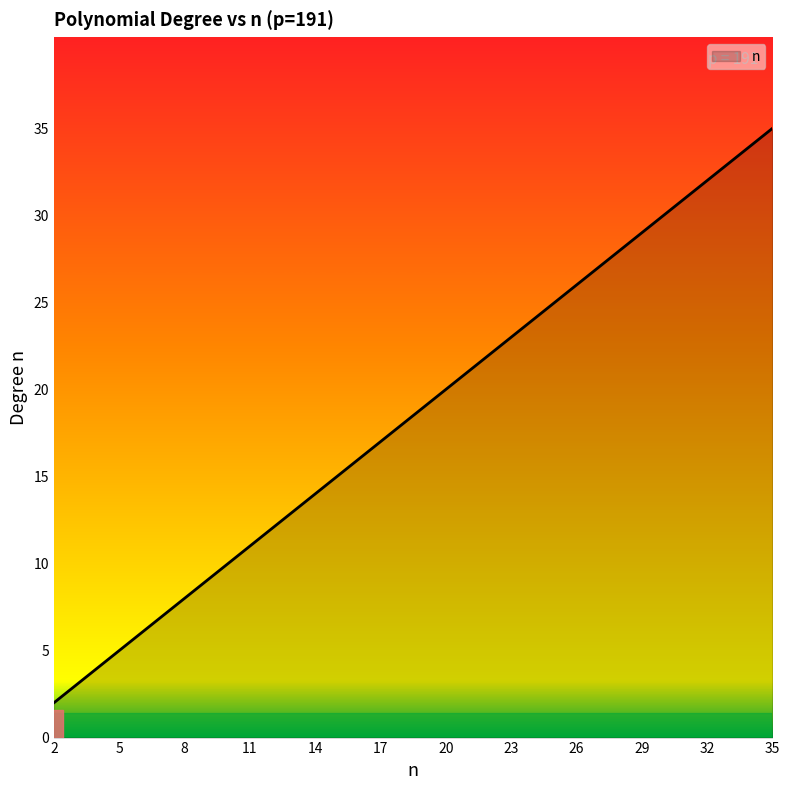

What is the difference between the maximum and minimum values?

33